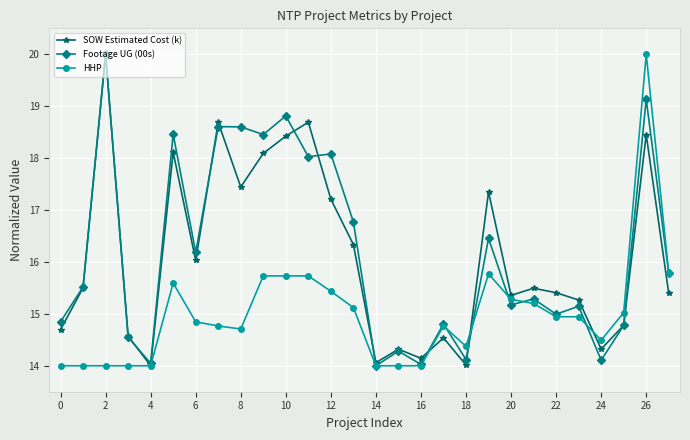

True or false: Footage UG (00s) has more than 2 interior local peaks.

True